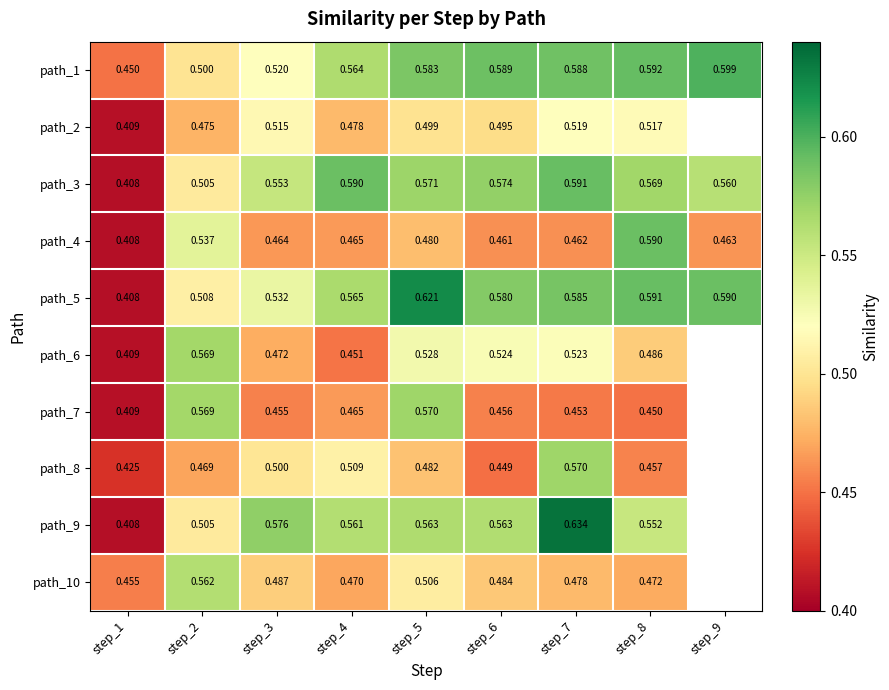

The path_9 series shows 1.0 at step_6. True or false?

False